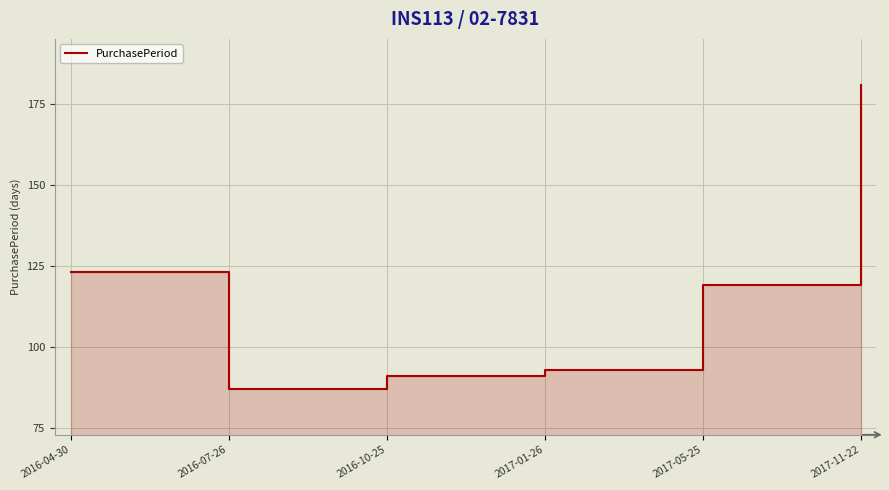

True or false: the data shows 63 at 2017-01-26.

False